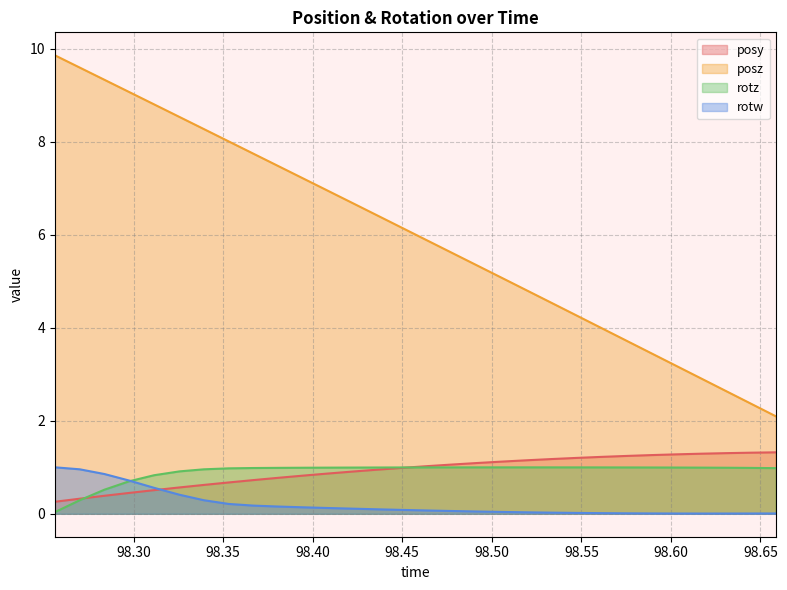

What is the highest value of the rotw series?

1.0